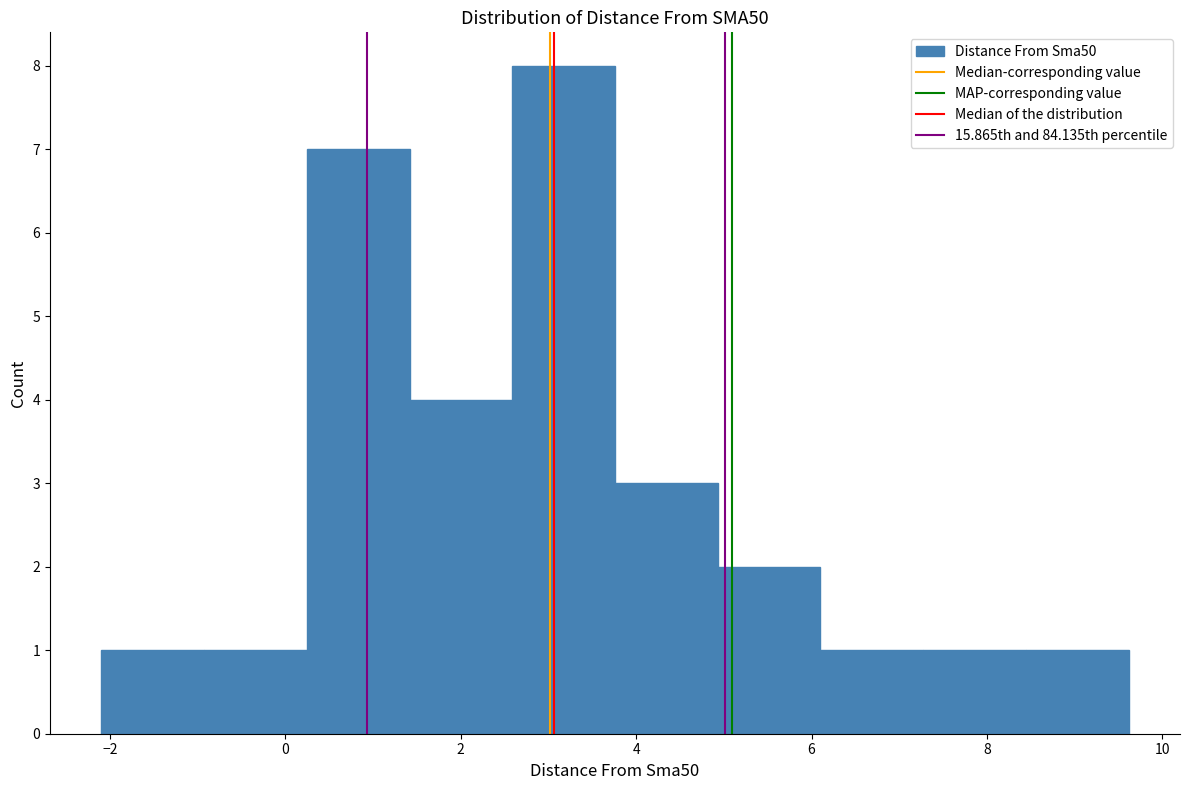

Reading left to right, transcribe this chart: for each bar, give the range it covers on the x-axis and its height. Neither the bar edges nor the heights are printed on the chart, so give them approximately, as read against the axes.

-2.0 to -1.0: 1
-1.0 to 0.2: 1
0.2 to 1.4: 7
1.4 to 2.6: 4
2.6 to 3.8: 8
3.8 to 5.0: 3
5.0 to 6.2: 2
6.2 to 7.2: 1
7.2 to 8.4: 1
8.4 to 9.6: 1